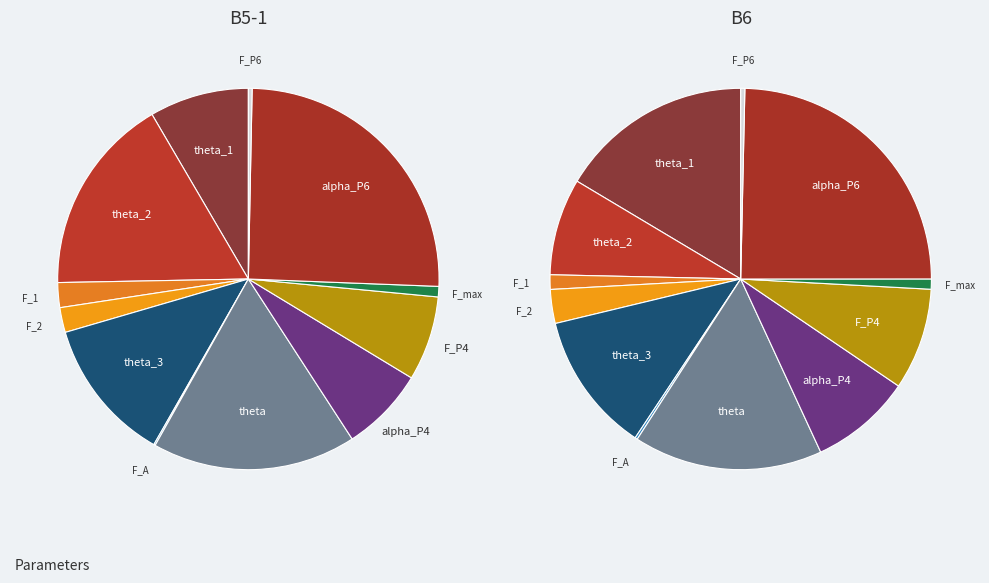

True or false: F_2 accounts for 11% of the total.

False